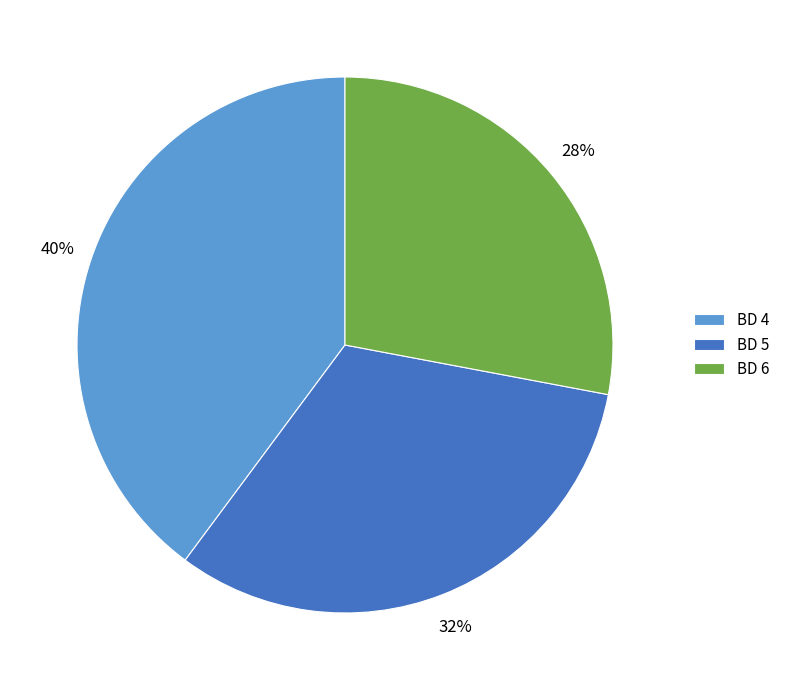

Rank the categories by value from highest to lowest.

BD 4, BD 5, BD 6